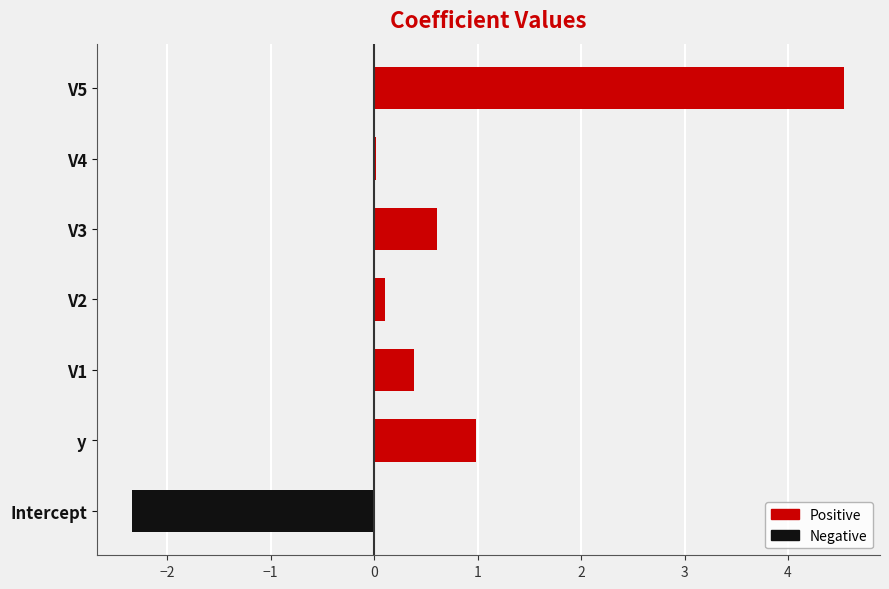

The value at V1 is 0.4. True or false?

True